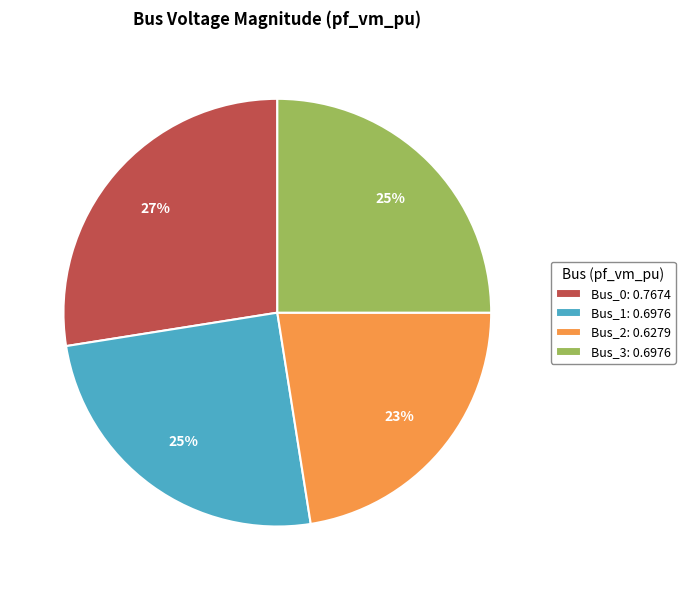

Which slice is the largest?

Bus_0